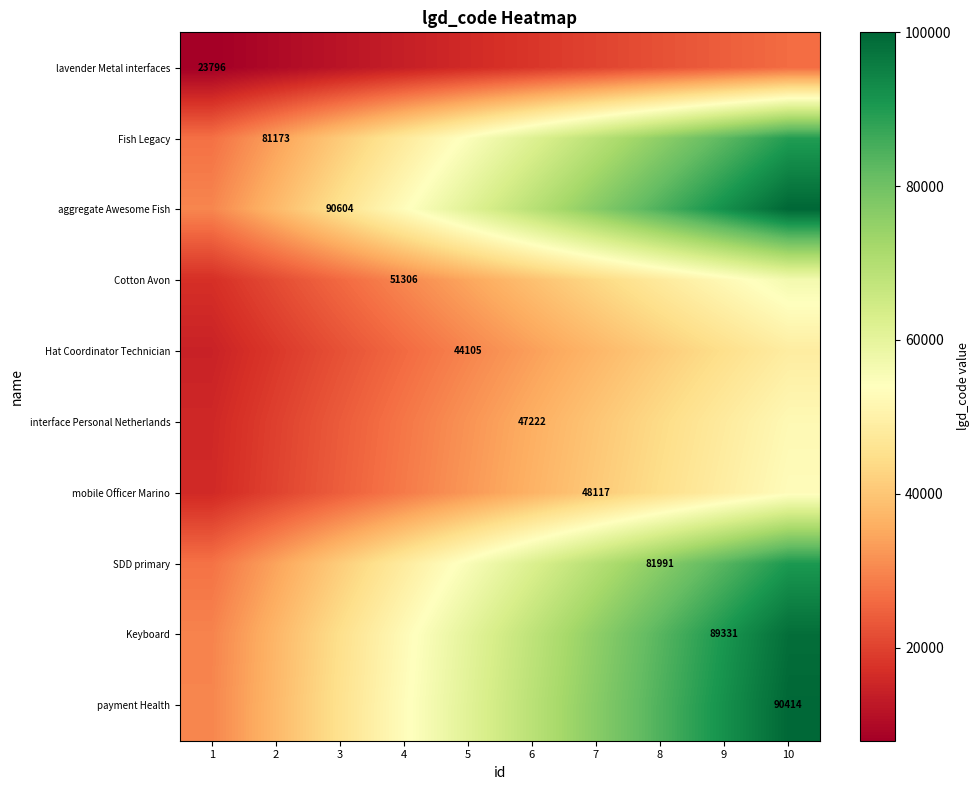

At which category is the sum across all series the highest?

10